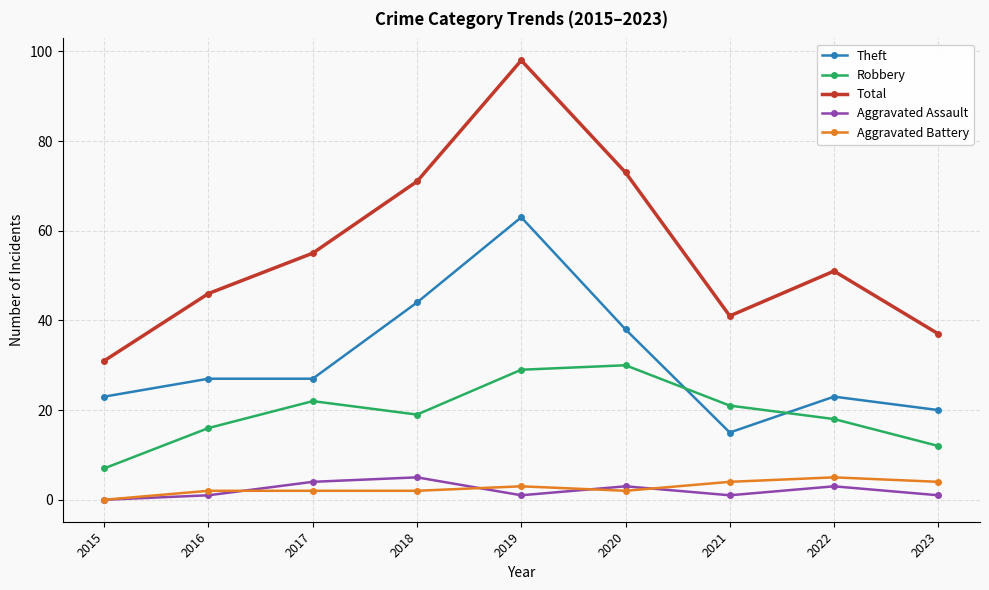

How many interior local peaks does the Robbery series have?

2